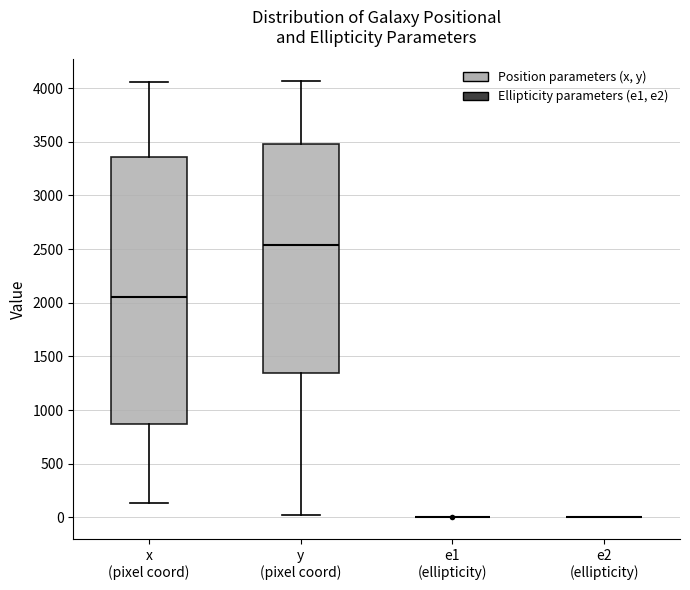

Reading left to right, transcribe this box plot: for each box, give where its median line is, the range the box spans, and where its two whiskers end, as read against the y-axis. The values are not printed on the chart, so give them approximately, as read against the axis.

x (pixel coord): median 2050, box 850 to 3350, whiskers 150 to 4050
y (pixel coord): median 2550, box 1350 to 3500, whiskers 0 to 4050
e1 (ellipticity): box collapsed to a line at 0, whiskers 0 to 0
e2 (ellipticity): box collapsed to a line at 0, whiskers 0 to 0